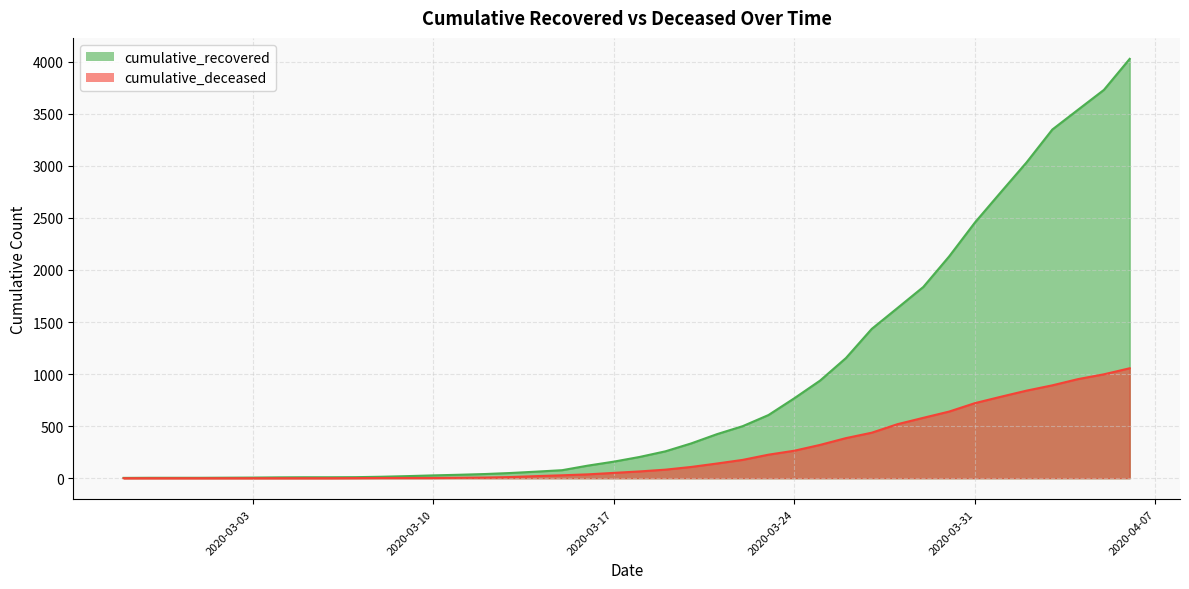

True or false: cumulative_recovered has a value of 1 at 2020-03-01.

False